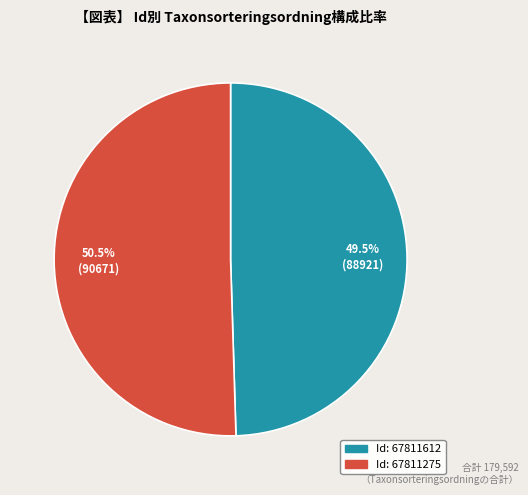

Is there any slice that represents more than half of the pie?

Yes